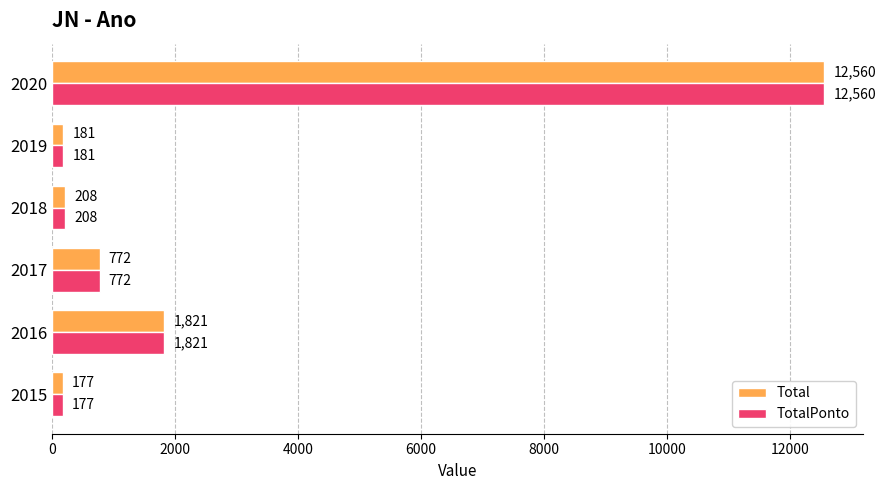

True or false: TotalPonto has a value of 181 at 2019.

True